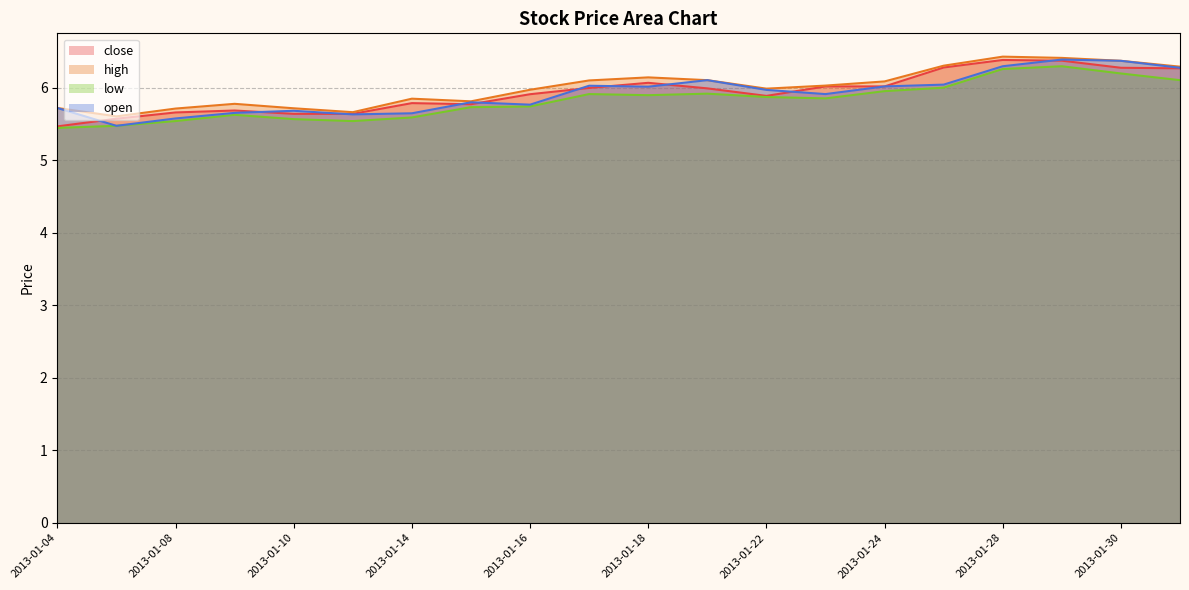

True or false: high and close cross at least once.

False